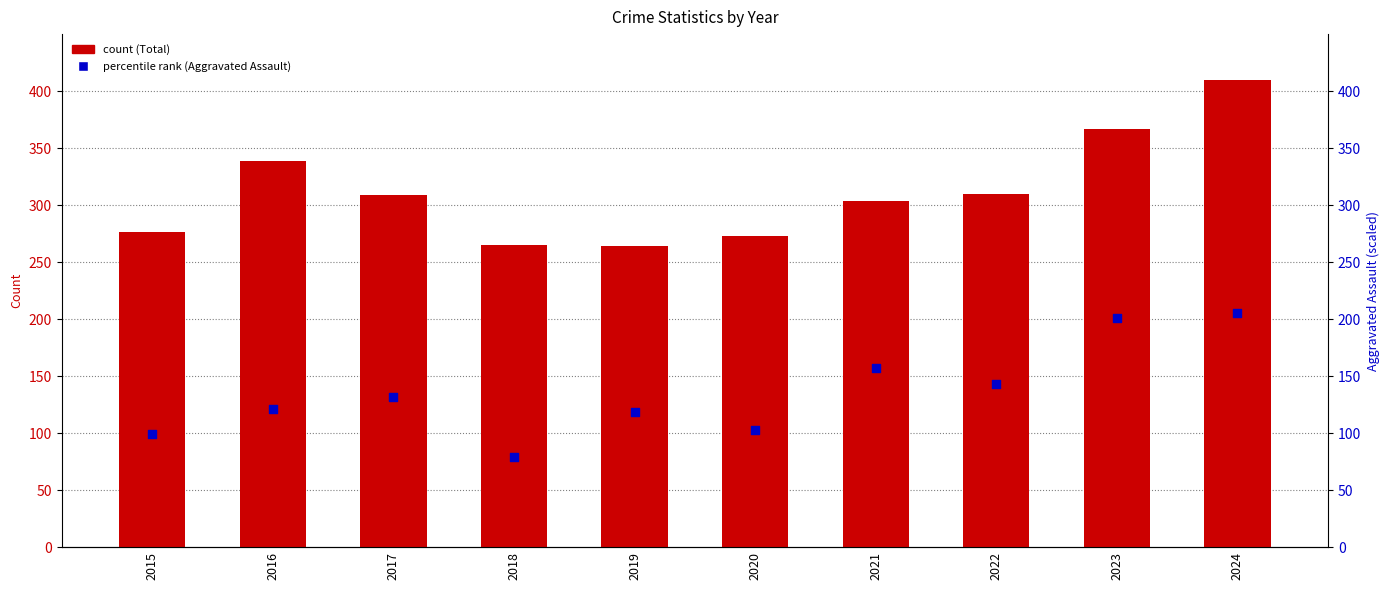

At which category is the sum across all series the highest?

2024